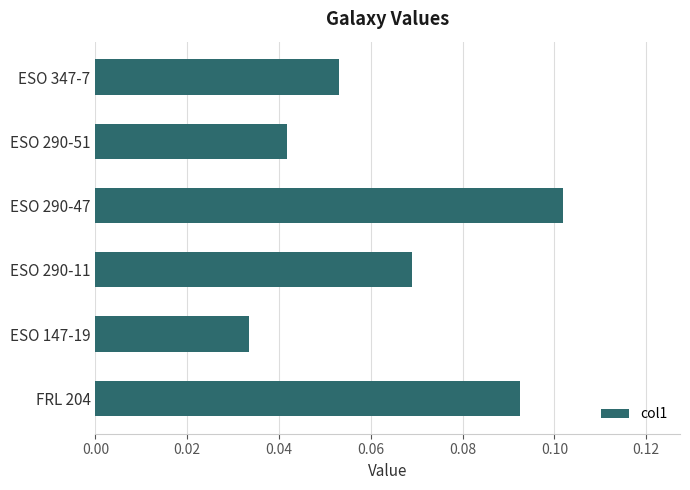

What is the label of the 5th bar from the top?

ESO 147-19